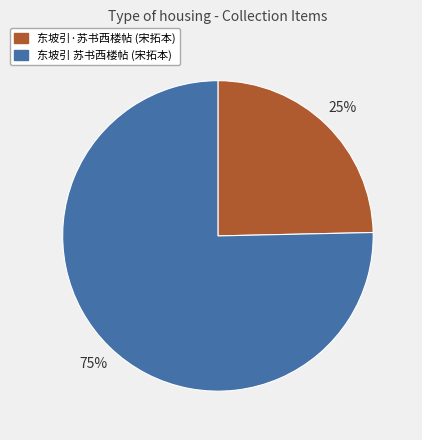

Is there any slice that represents more than half of the pie?

Yes